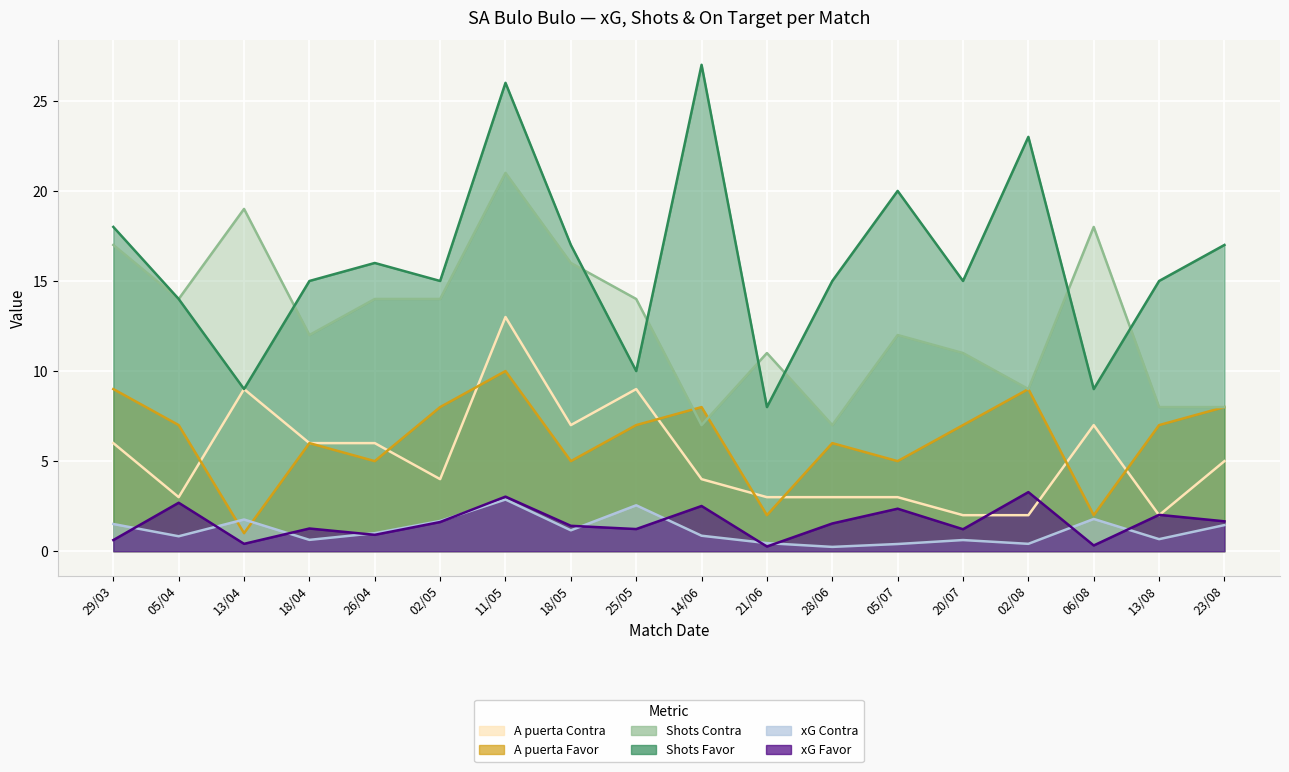

At which label does xG Favor reach its peak?

02/08